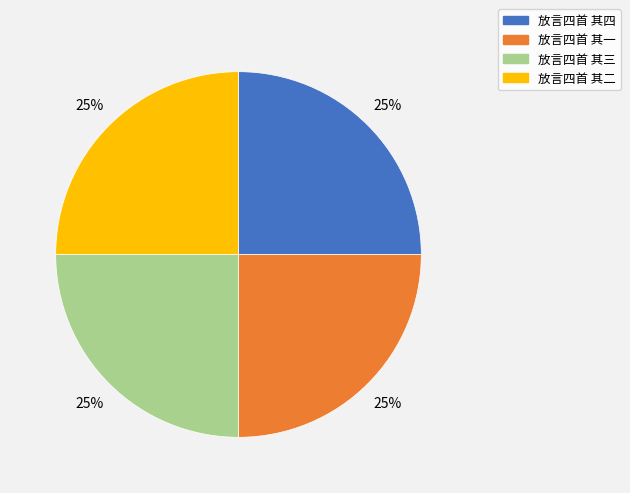

Is 放言四首 其四 the majority of the pie?

No